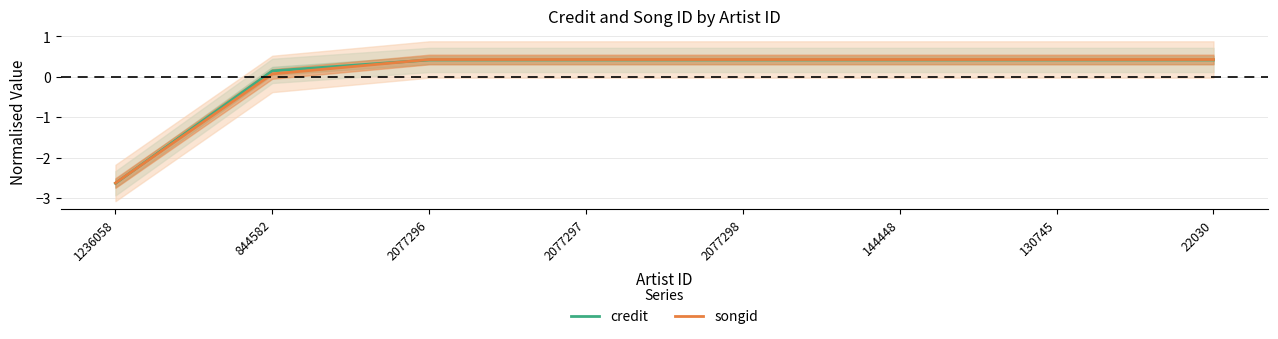

How many times do songid and credit cross each other?

2